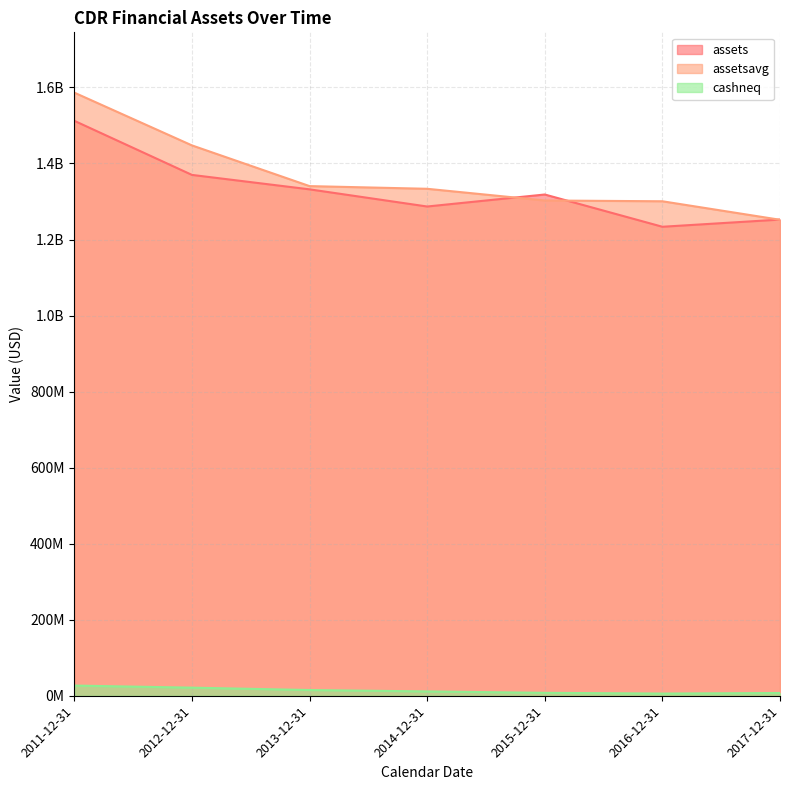

Where does the assets series first go above 1318380000?

2011-12-31